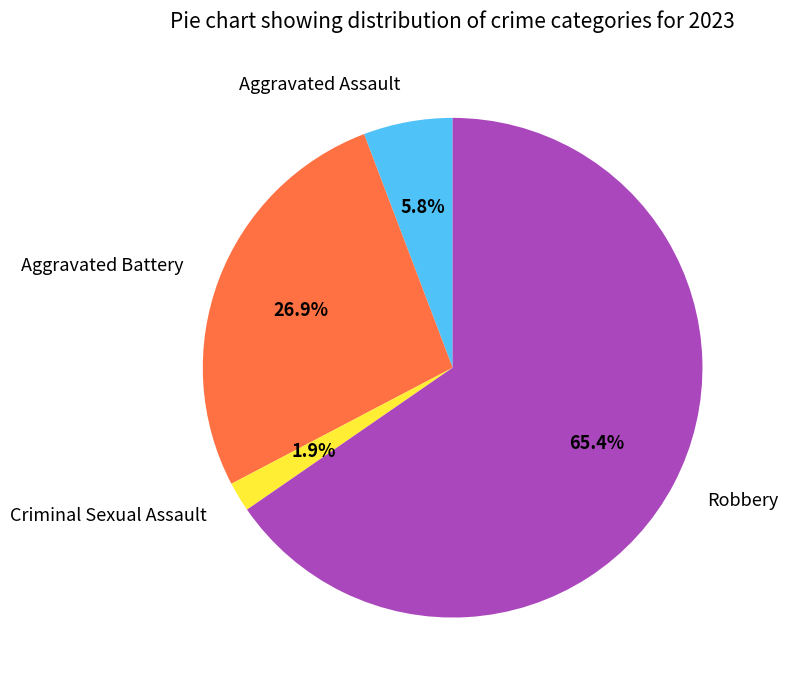

Count the number of slices in the pie.

4